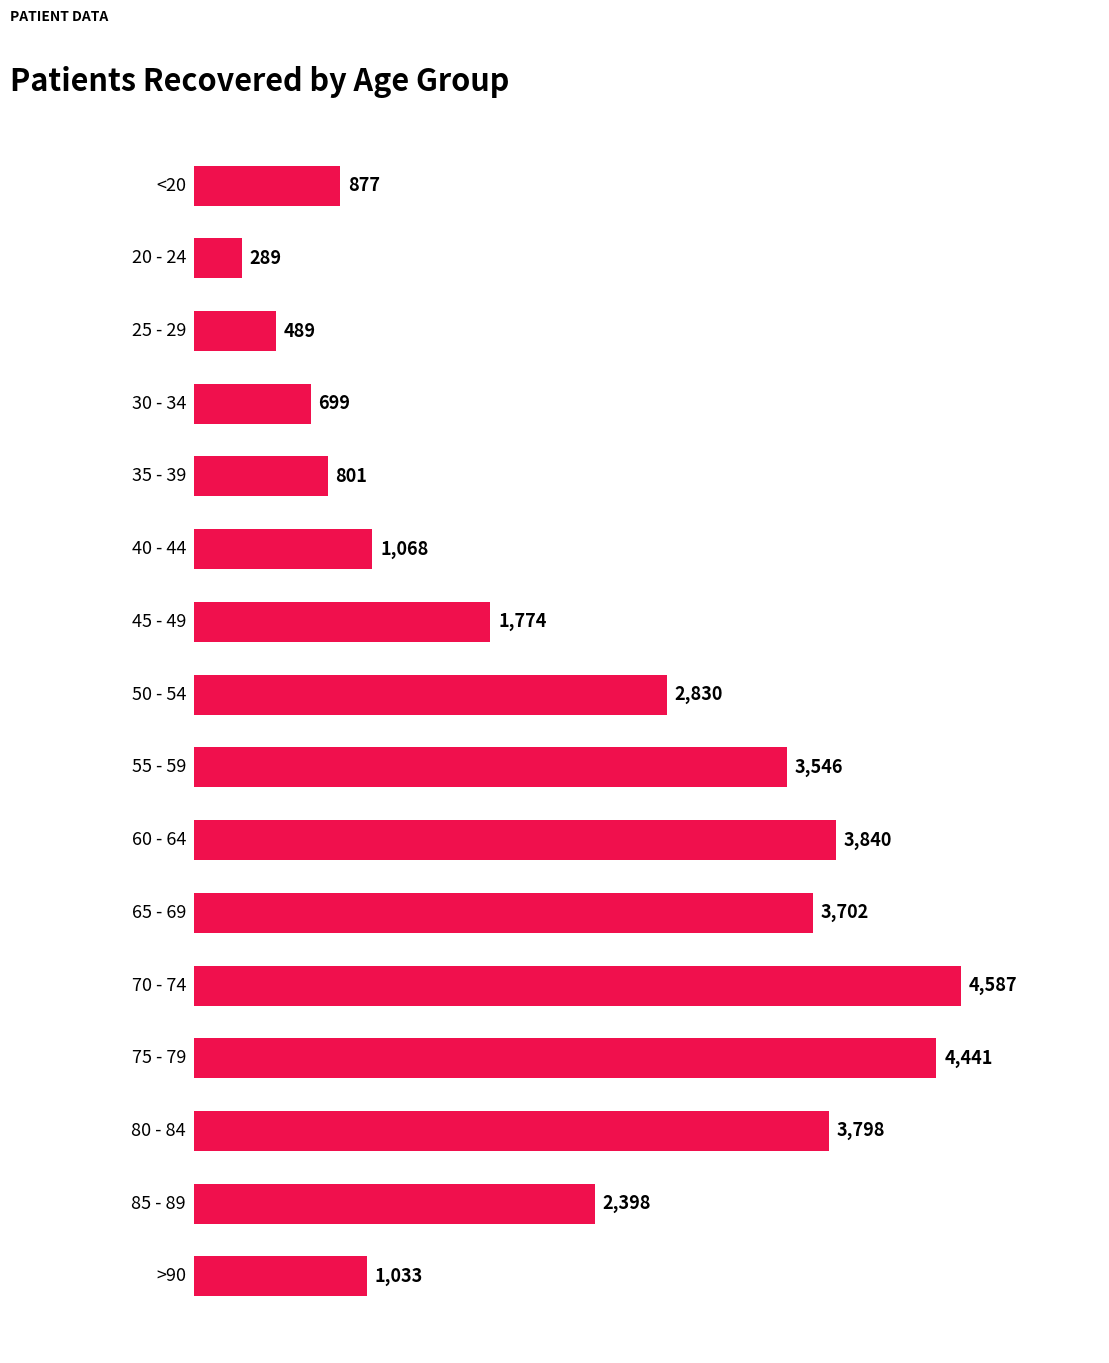

What is the smallest value displayed?

289